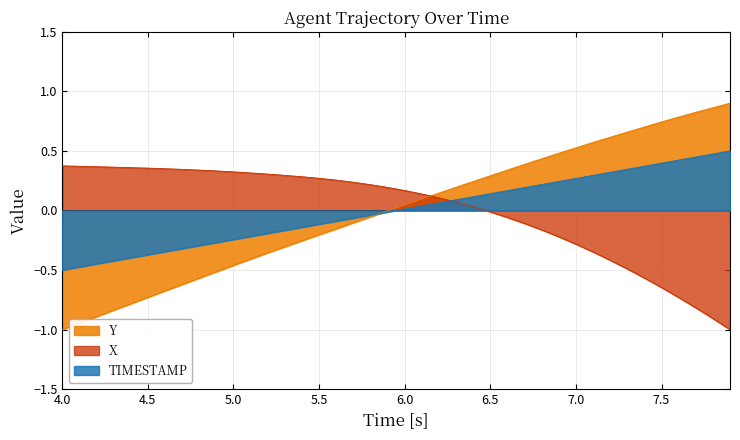

Does the chart have visible grid lines?

Yes